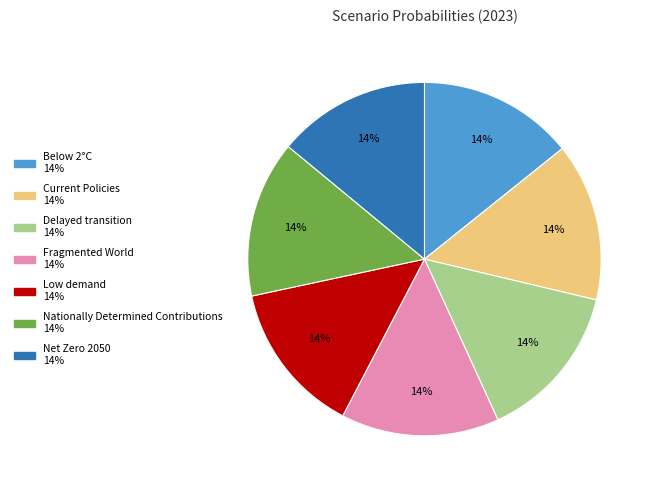

Is the sum of Net Zero 2050 and Delayed transition greater than half?

No